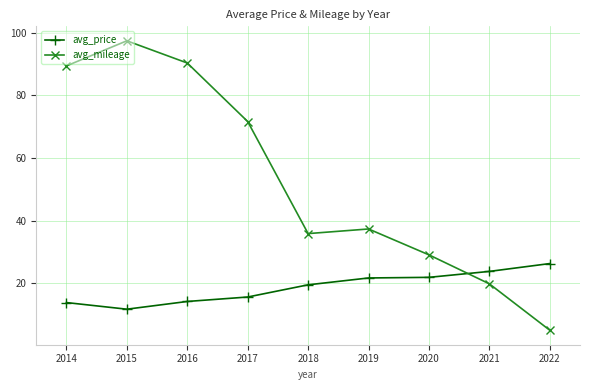

The avg_price series shows 31.2 at 2019. True or false?

False